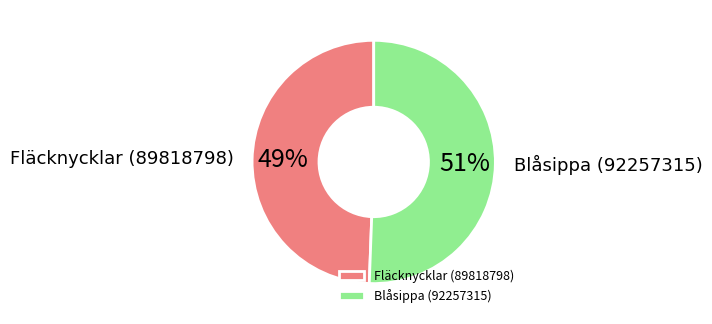

Which slice is the largest?

Blåsippa (92257315)